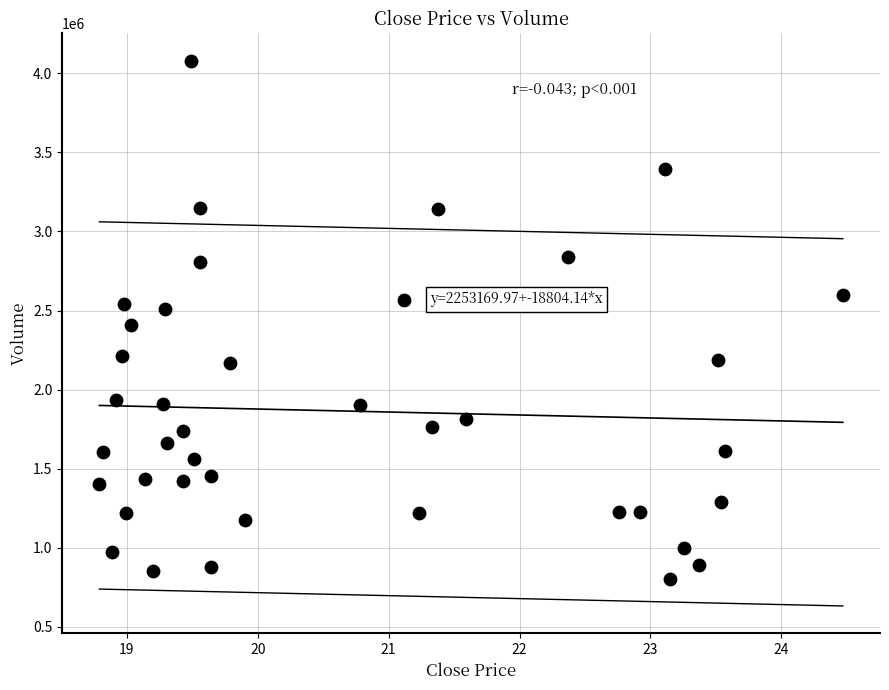

What is the range of Y values (max minus min)?

3275700